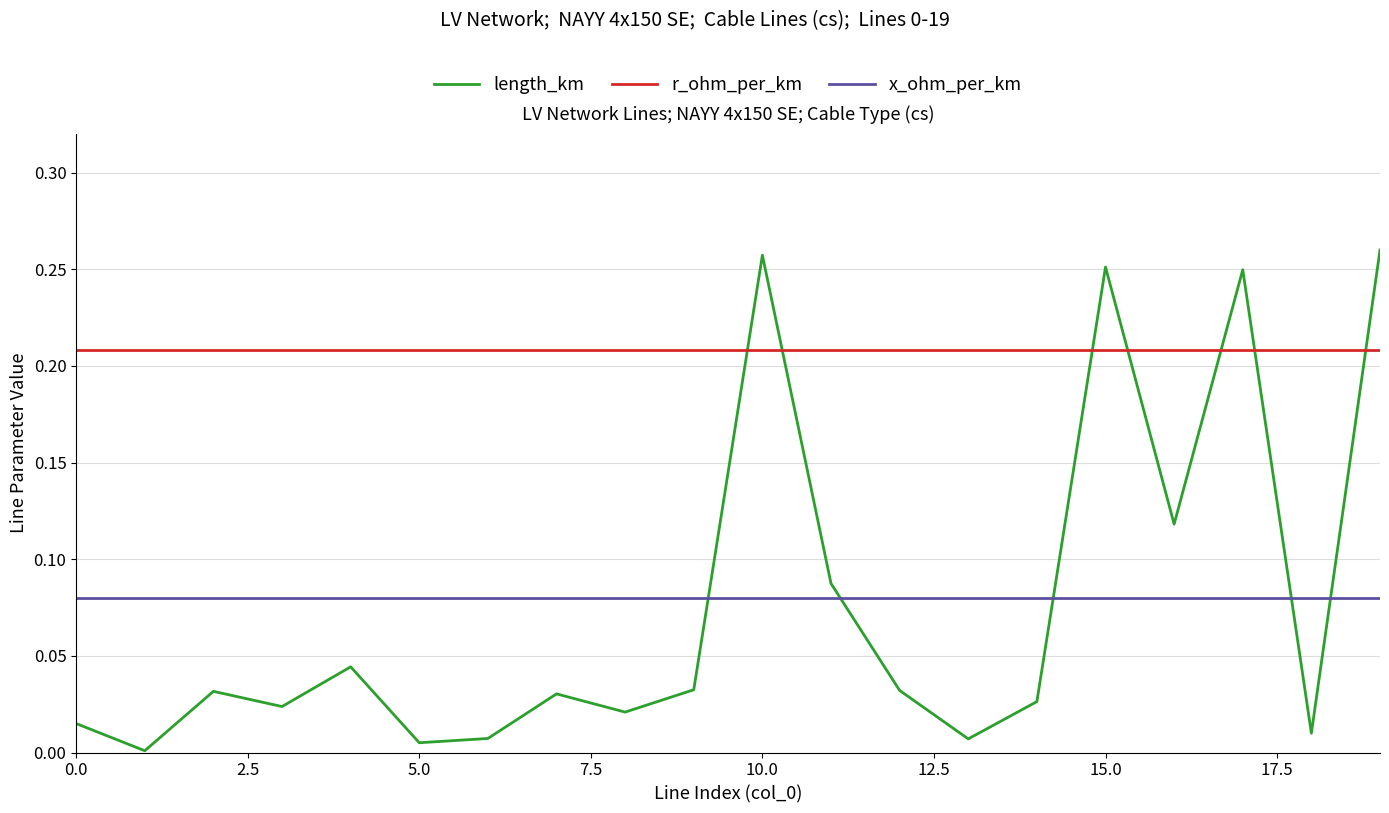

Rank the series by their maximum value, from highest to lowest.

length_km, r_ohm_per_km, x_ohm_per_km